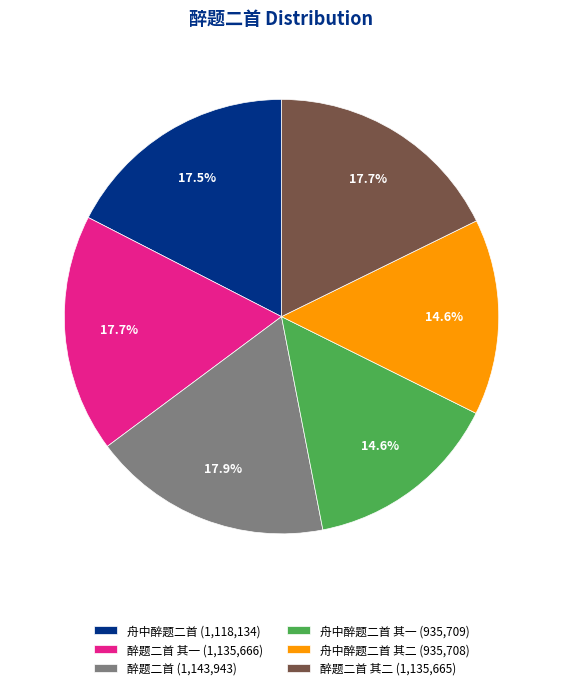

What is the total percentage of 舟中醉题二首 其一 (935,709) and 醉题二首 其一 (1,135,666)?

32.3%